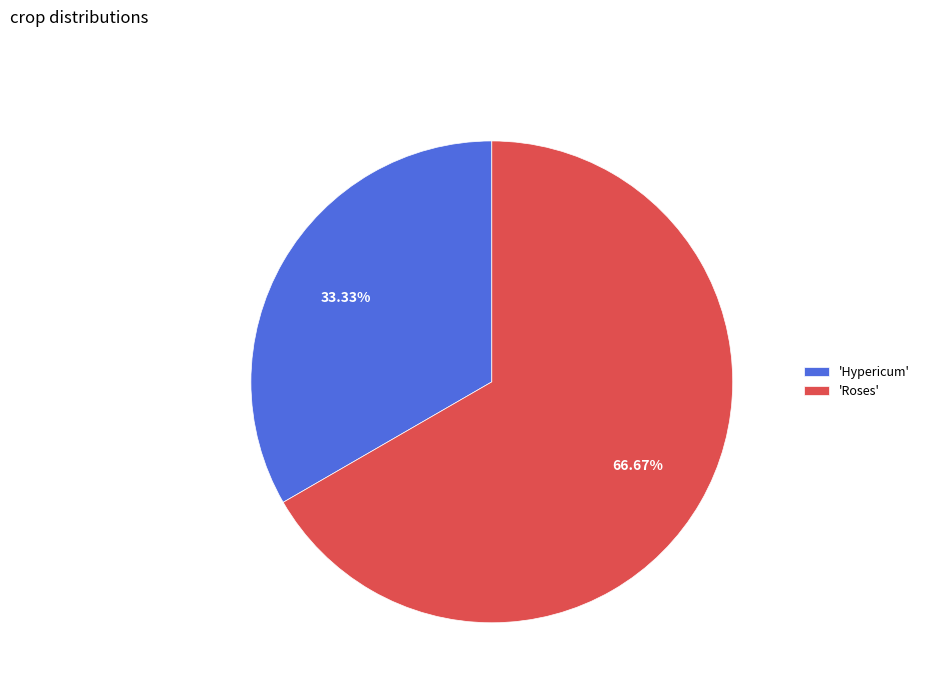

Does 'Hypericum' represent more than half of the total?

No